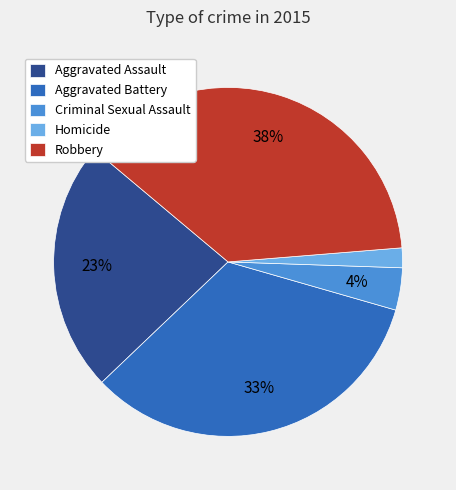

What is the largest slice in the pie chart?

Robbery